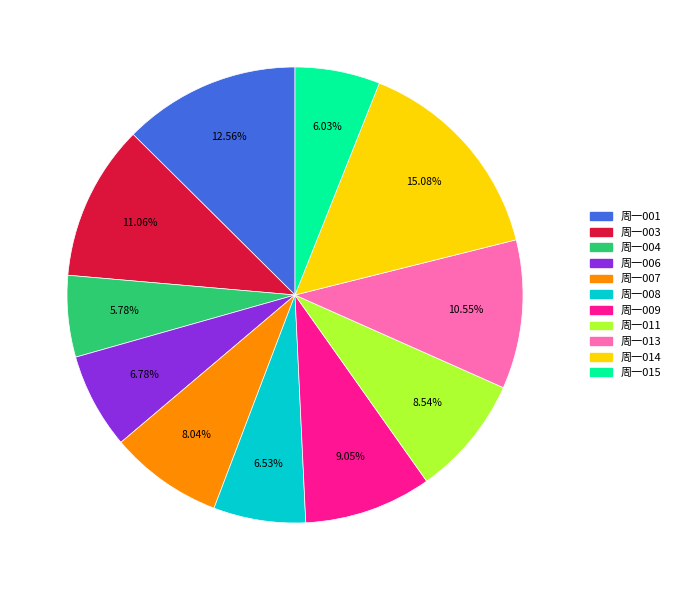

How many segments does this pie chart have?

11